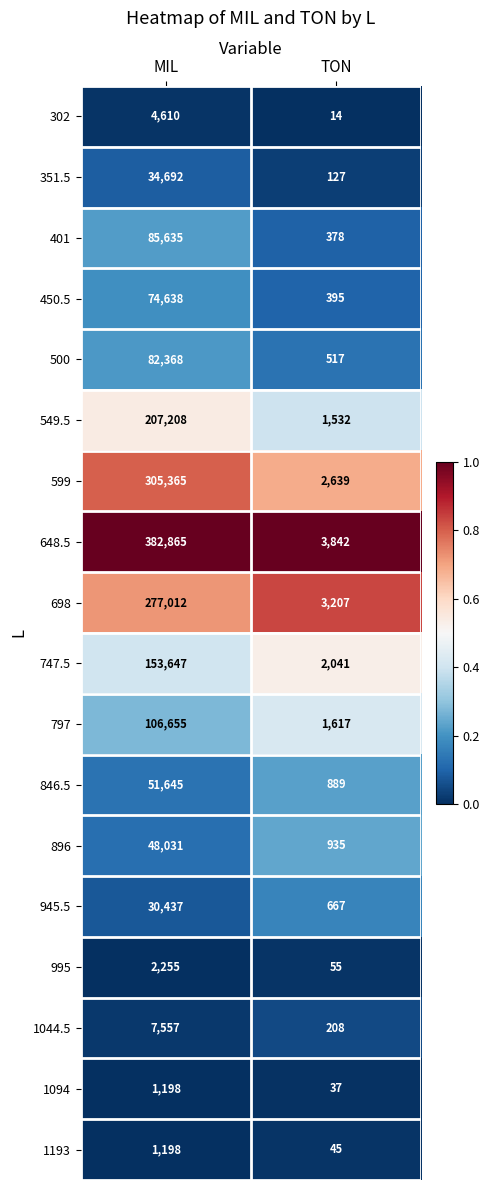

The 500 series shows 766 at TON. True or false?

False